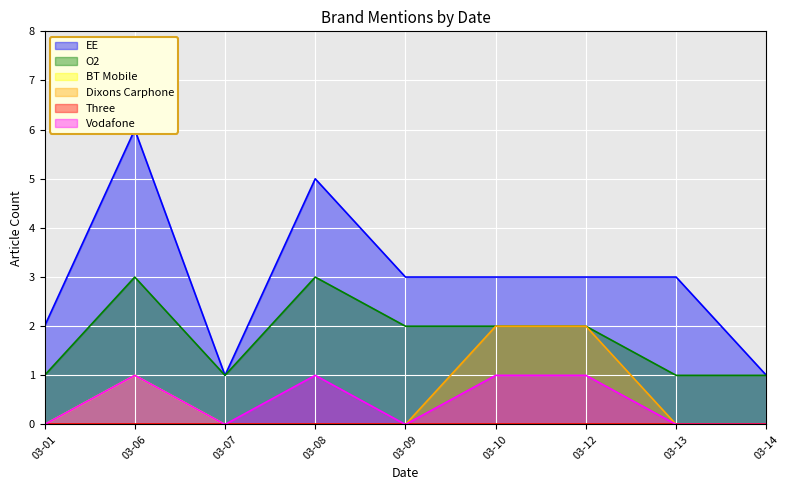

Is it true that BT Mobile equals 1 at 03-09?

False